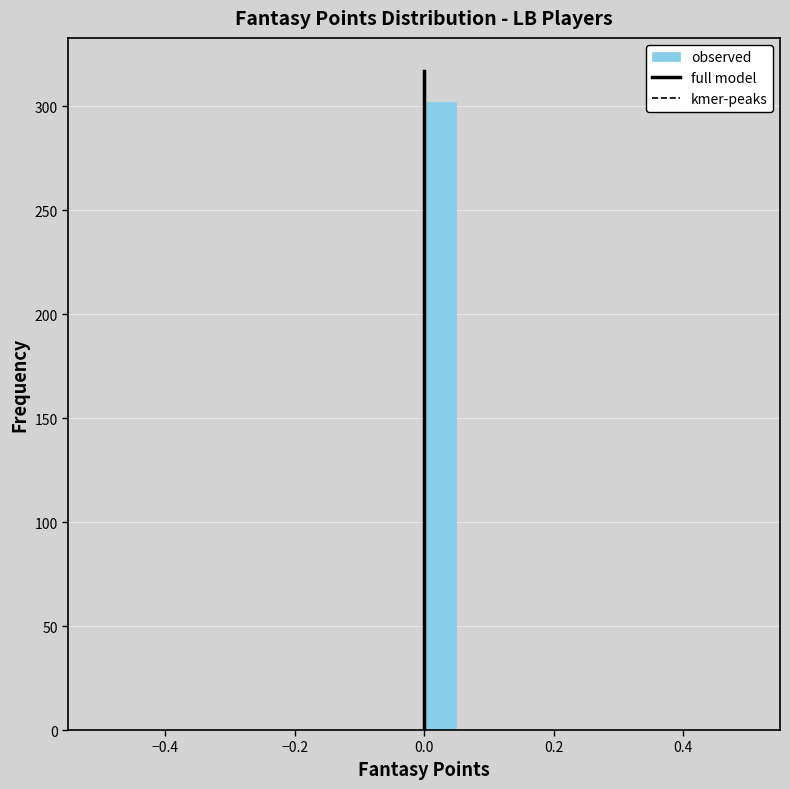

Read against the x-axis, roughly where is the centre of the tallest bar?

0.02